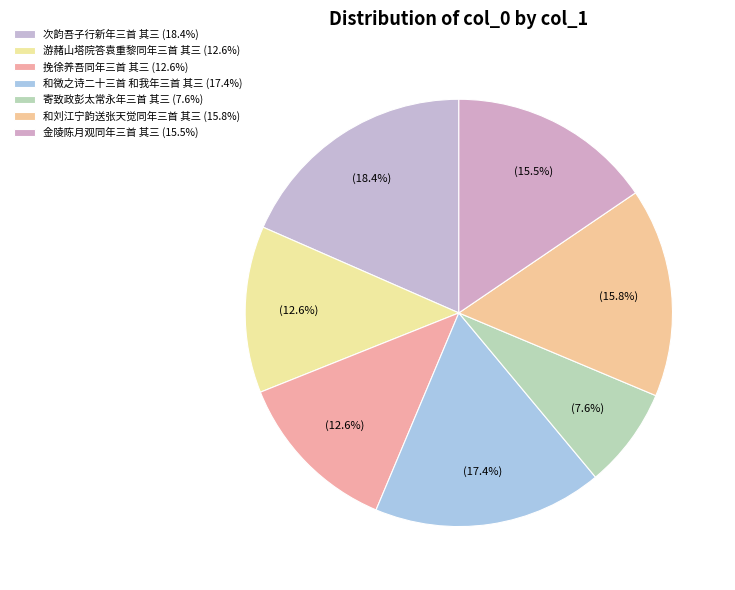

Between 寄致政彭太常永年三首 其三 and 游赭山塔院答袁重黎同年三首 其三, which is larger?

游赭山塔院答袁重黎同年三首 其三